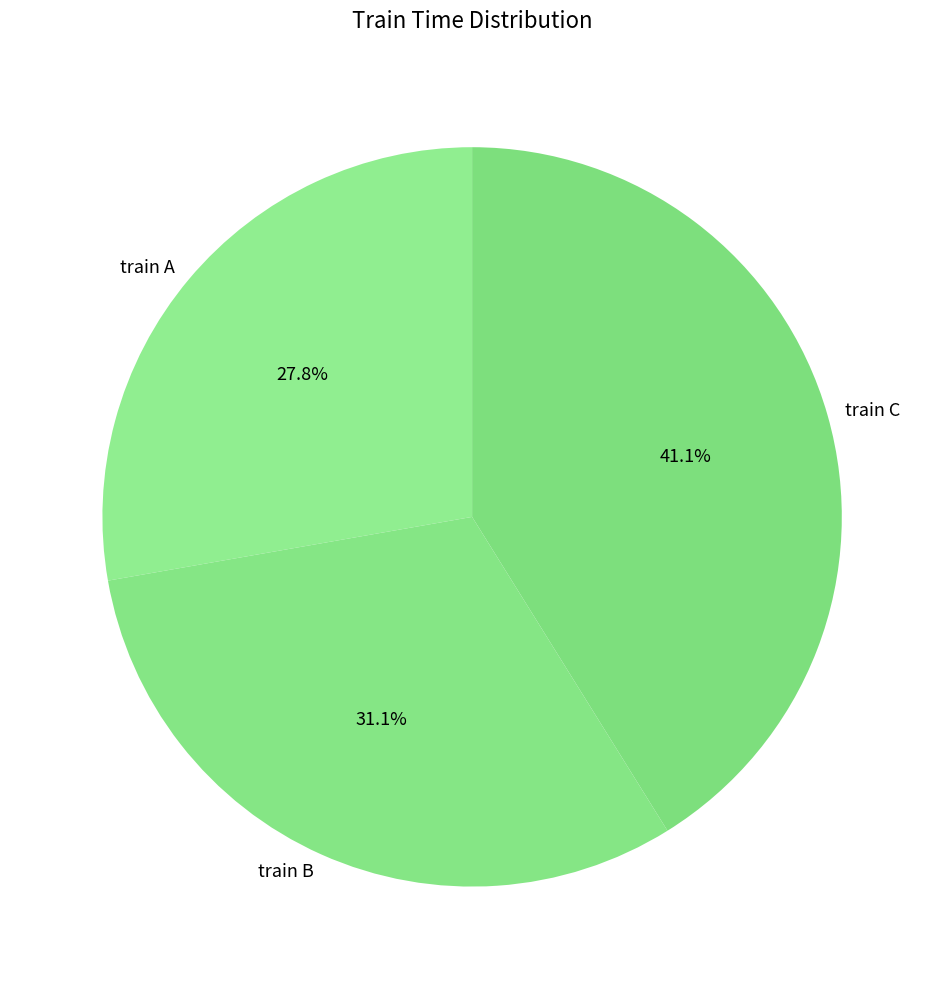

Is it true that train B is 31% of the pie?

True